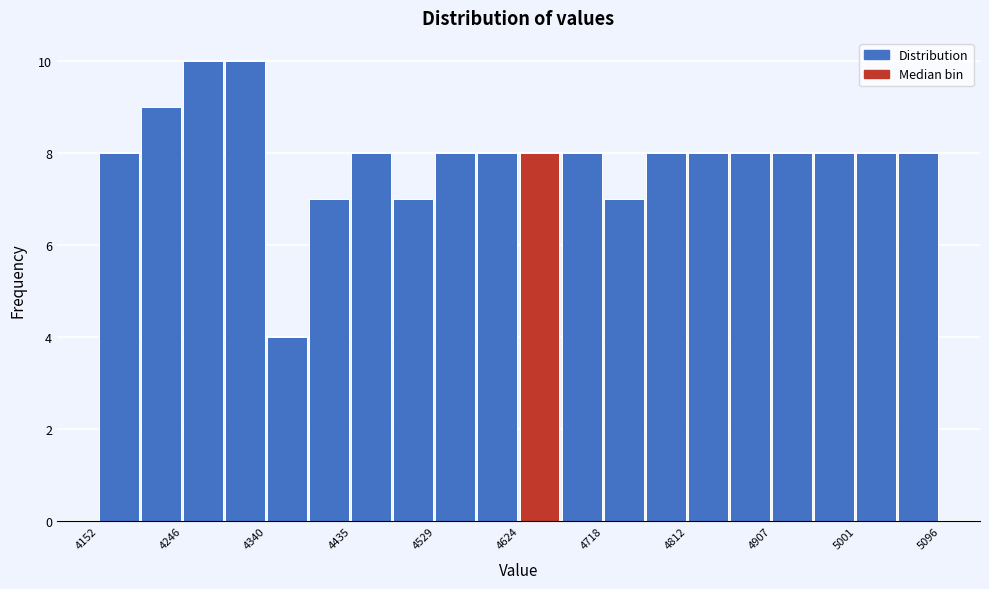

What is the height of the bar covering 4620 to 4670 on the x-axis? Neither the bar edges nor the heights are printed on the chart, so give them approximately, as read against the axes.

8